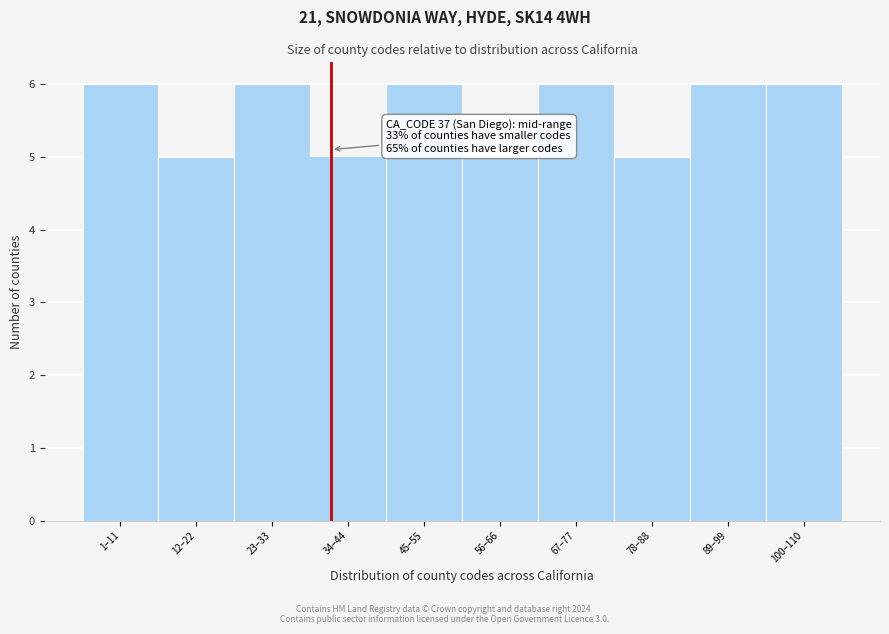

Reading left to right, transcribe all the data shown in this chart.

6	5	6	5	6	5	6	5	6	6